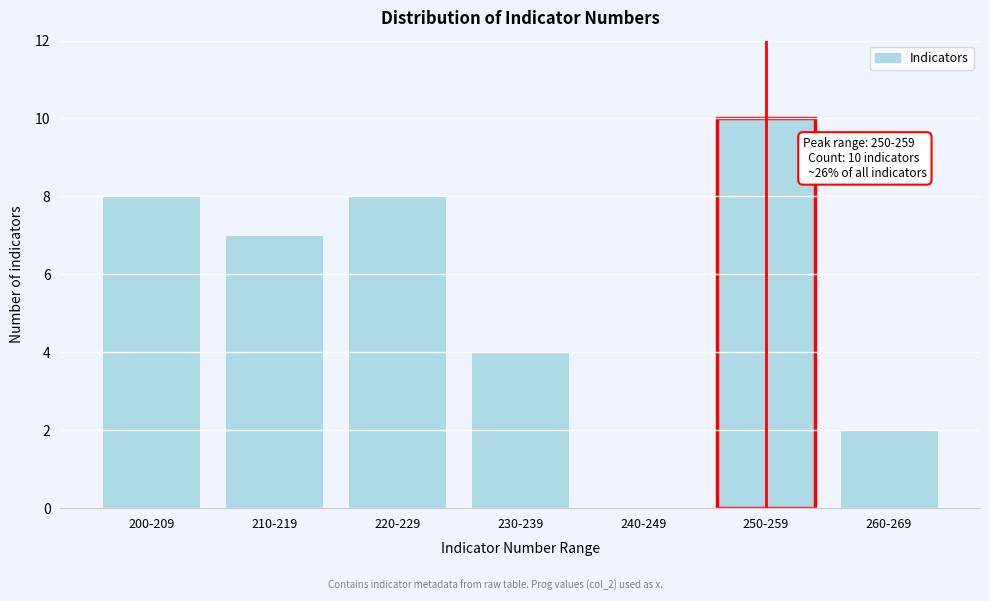

Reading left to right, what are all the values shown in this chart?

200-209=8	210-219=7	220-229=8	230-239=4	240-249=0	250-259=10	260-269=2